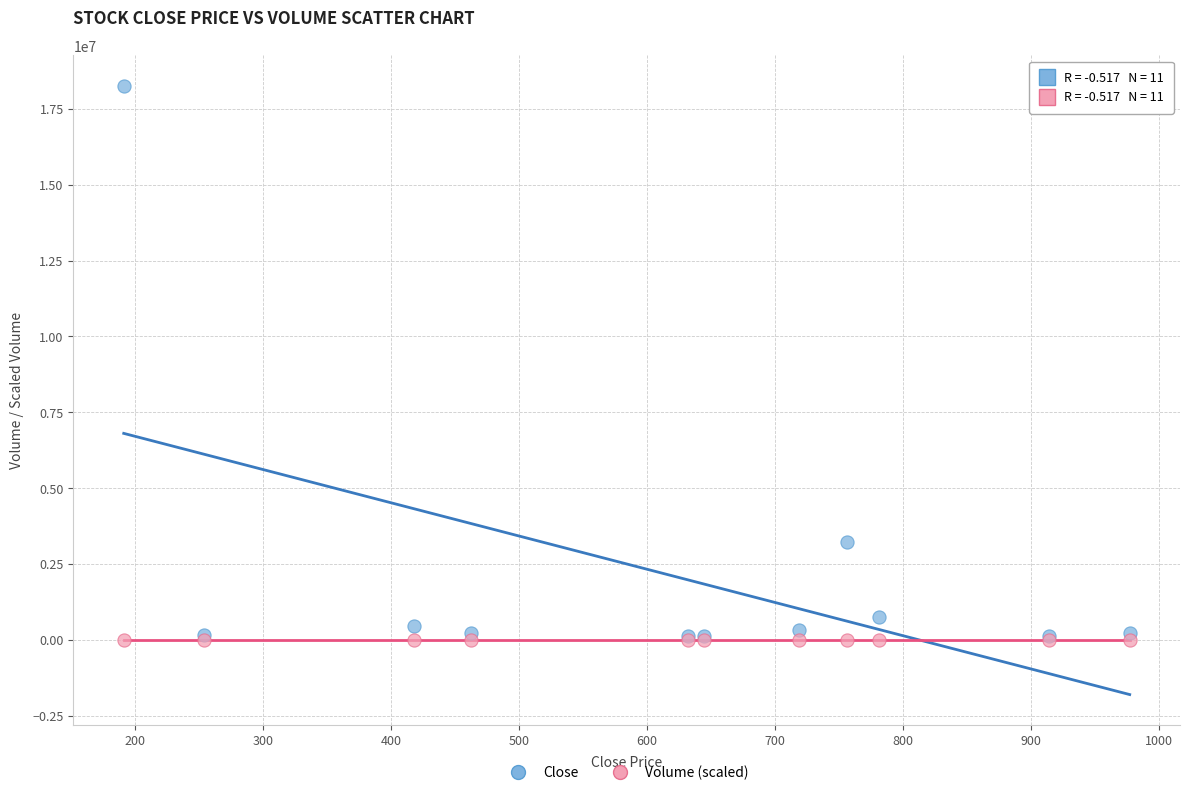

Across all series, what Y value is closest to 9126753?

3222200.0